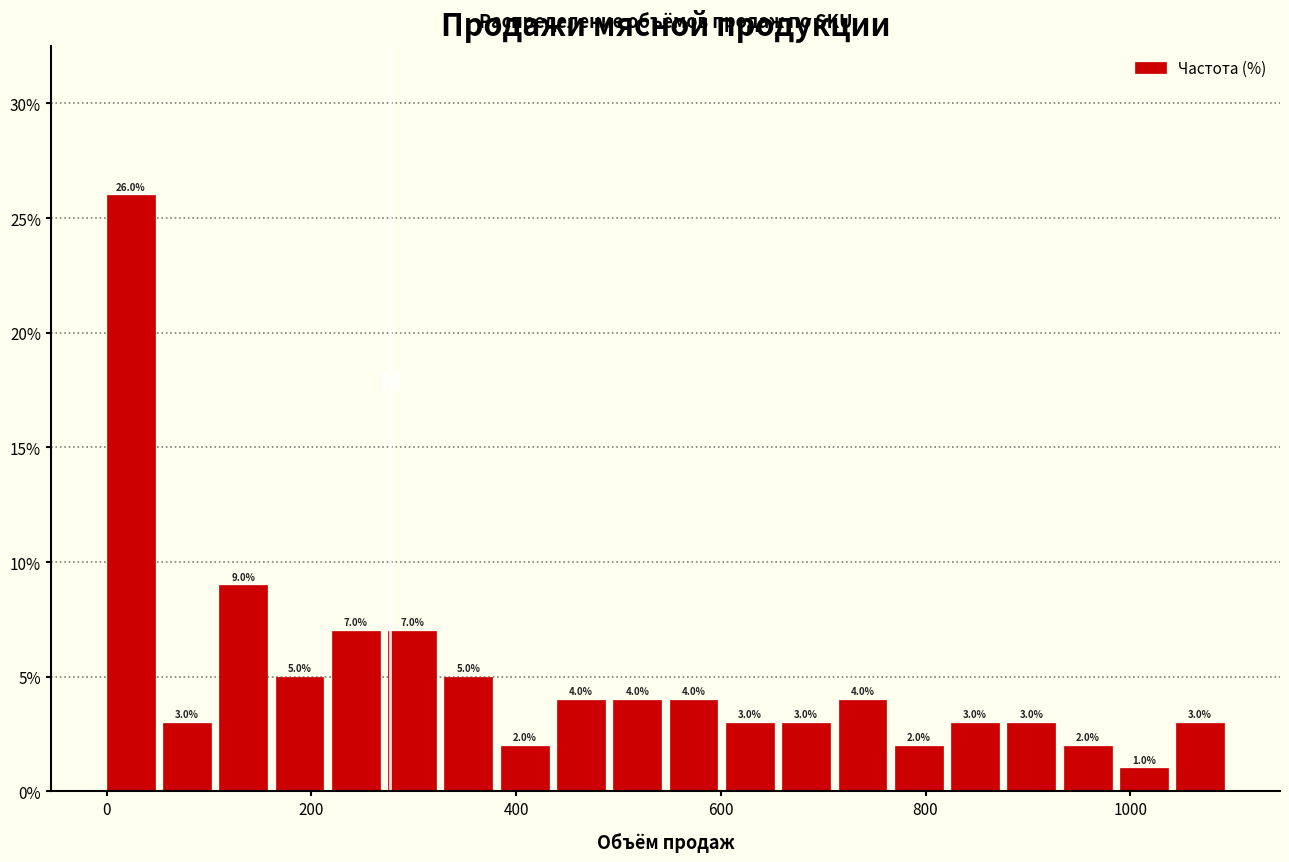

Around what value on the x-axis is the tallest bar? Give the approximate position of its centre, as read against the axis.

20